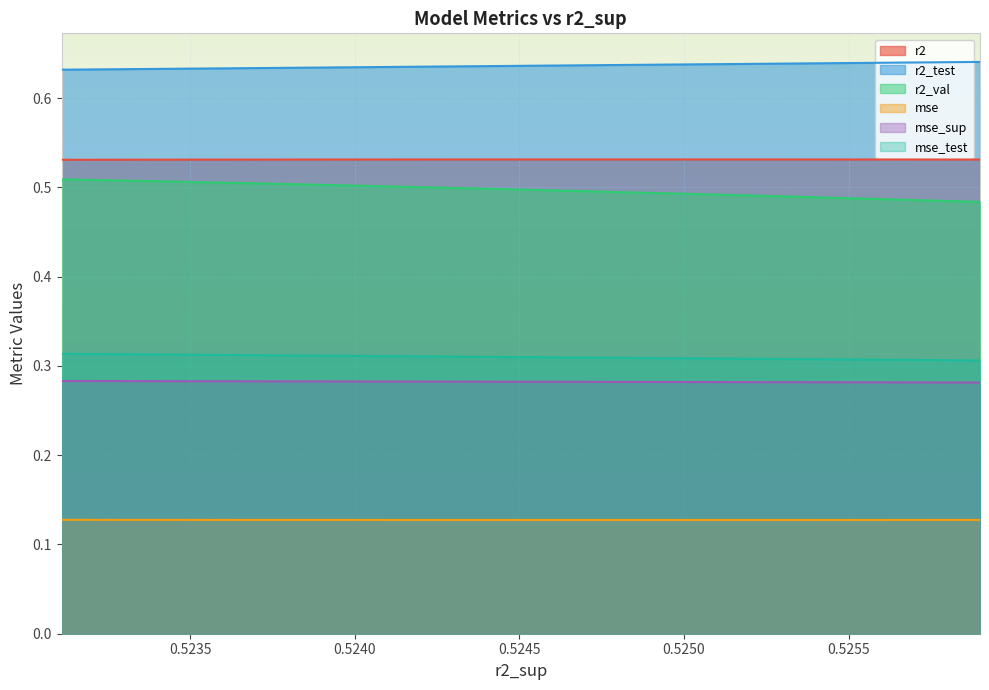

True or false: mse_test has a value of 0.3 at 0.525700292601484.

False